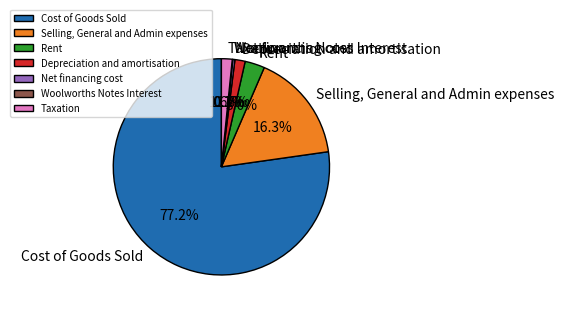

To the nearest percent, what portion does Taxation represent?

2%